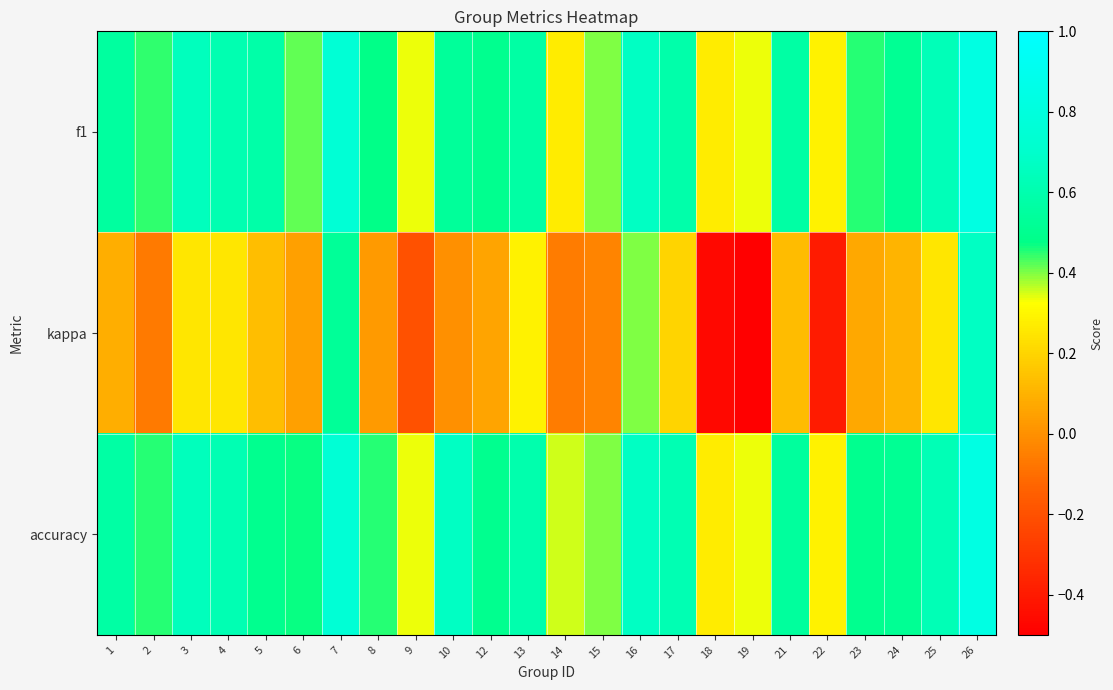

What is the maximum value shown in the chart?

0.8